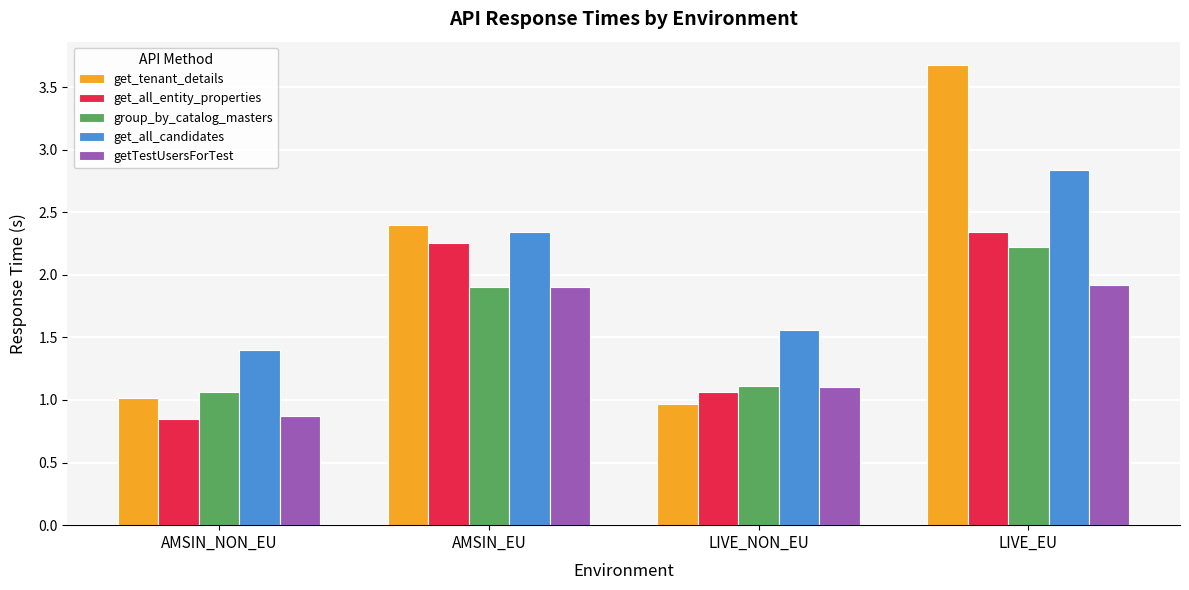

At which category is the sum across all series the highest?

LIVE_EU